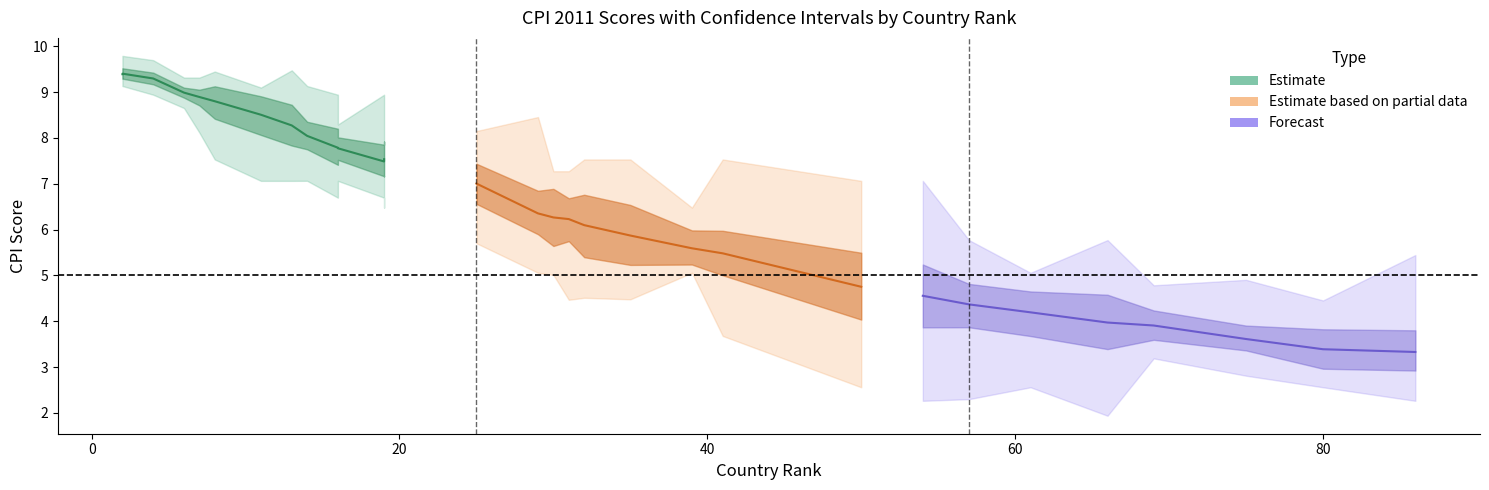

Where is the first local maximum for Higher bound?

2